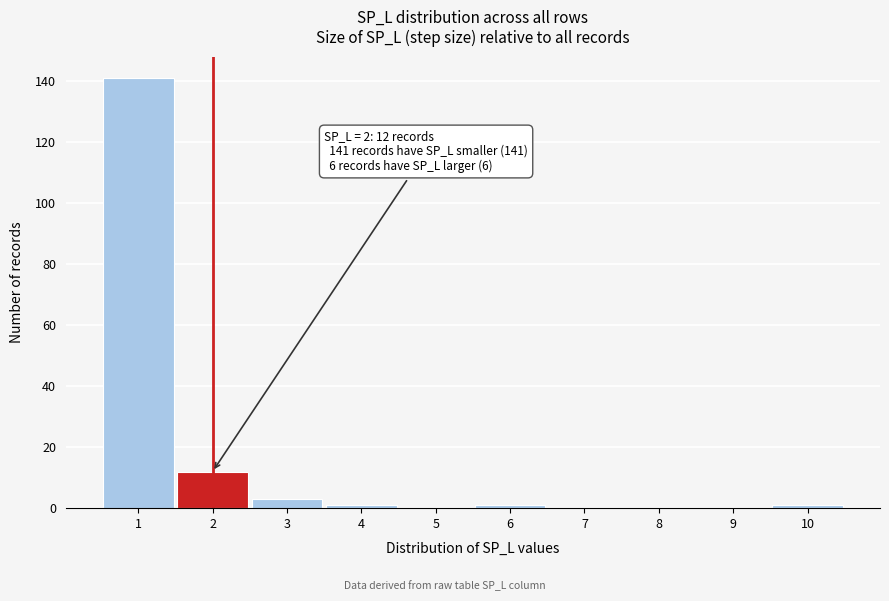

Which range on the x-axis has the tallest bar?

0.5 to 1.5